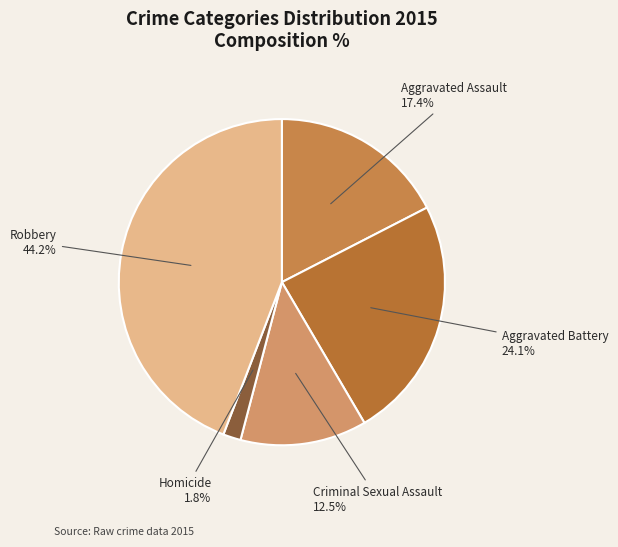

Do Homicide and Aggravated Battery together represent more than half of the pie?

No